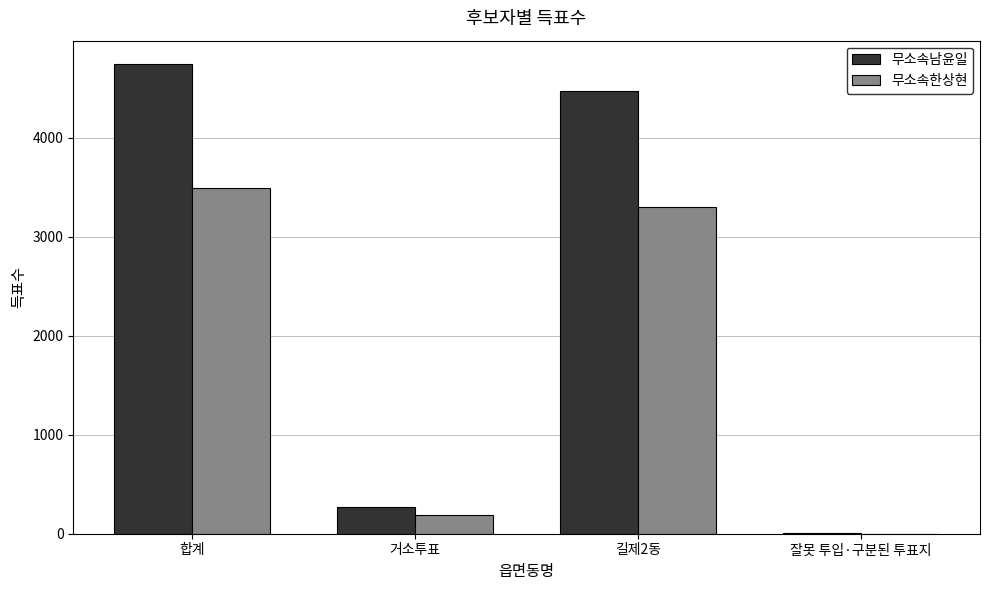

True or false: 무소속남윤일 has a value of 269 at 거소투표.

True